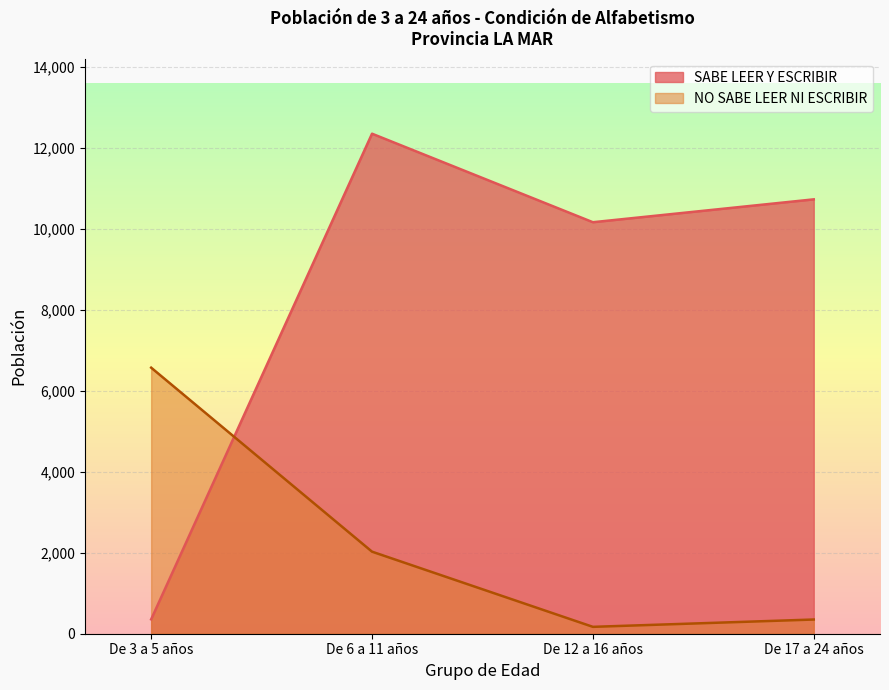

Where does the NO SABE LEER NI ESCRIBIR series first go above 2027?

De 3 a 5 años